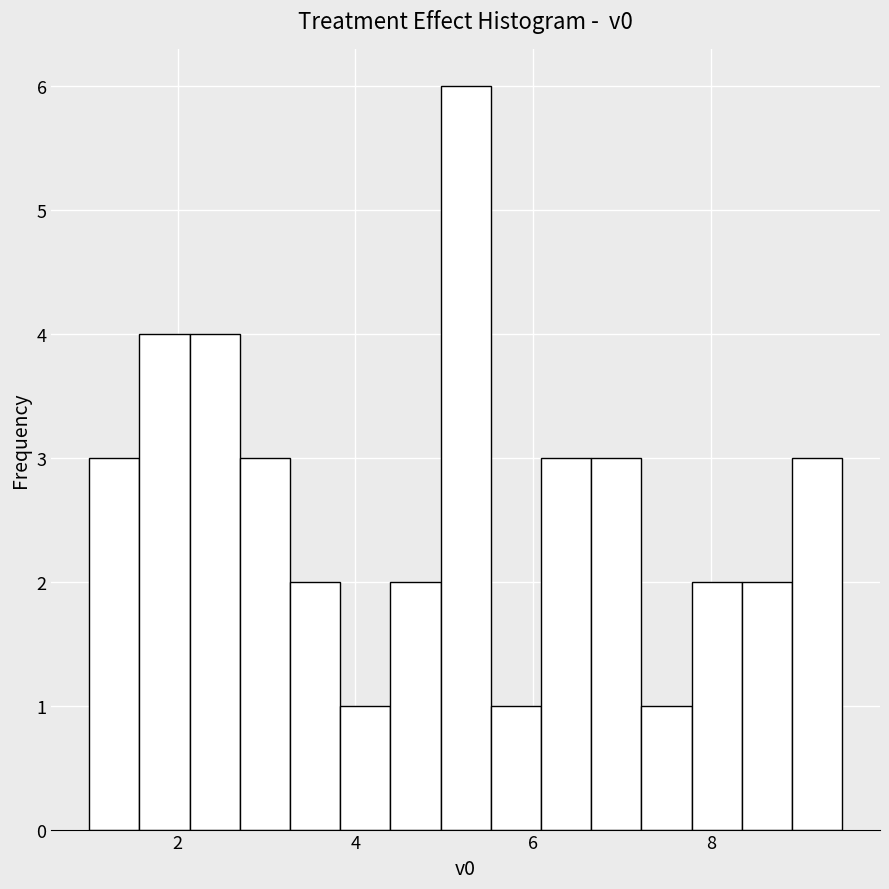

Read against the x-axis, roughly where is the centre of the tallest bar?

5.2